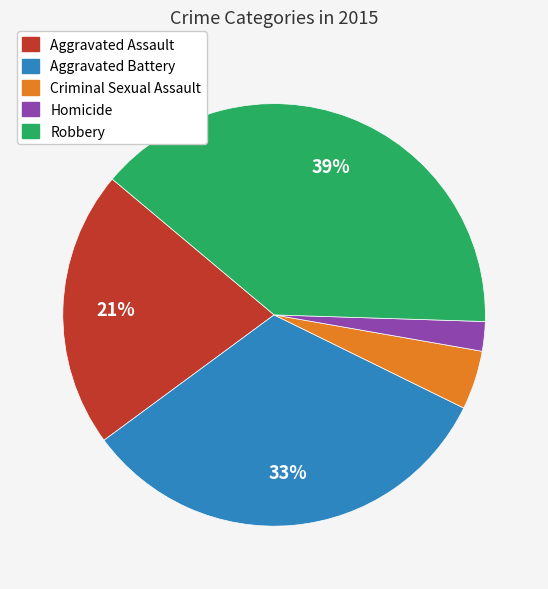

Rank the categories by value from lowest to highest.

Homicide, Criminal Sexual Assault, Aggravated Assault, Aggravated Battery, Robbery